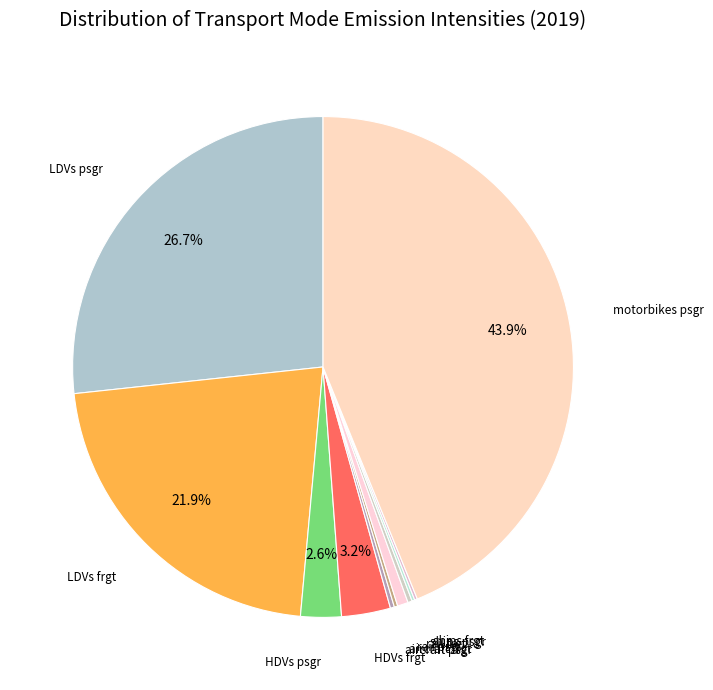

How many slices are in this pie chart?

11